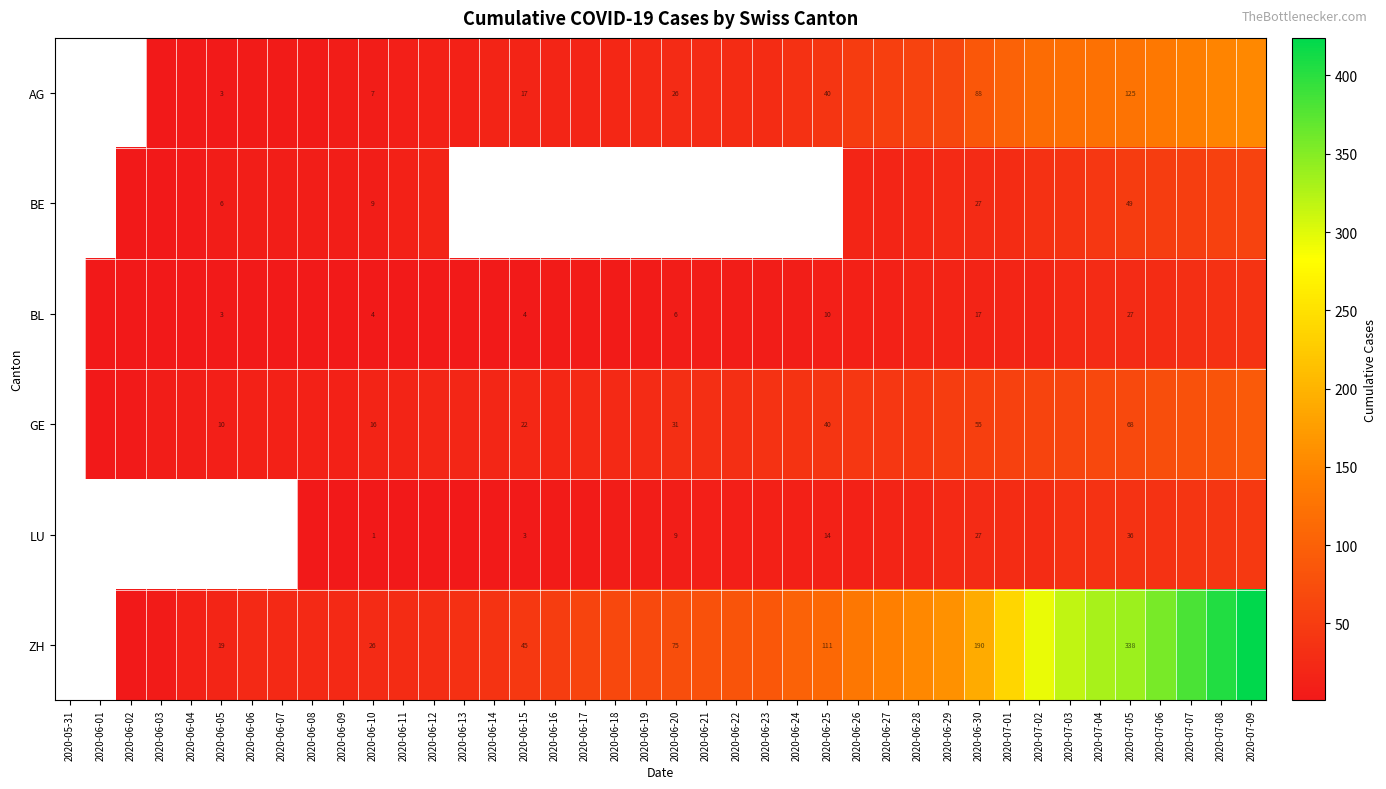

The GE series shows 54 at 2020-06-20. True or false?

False